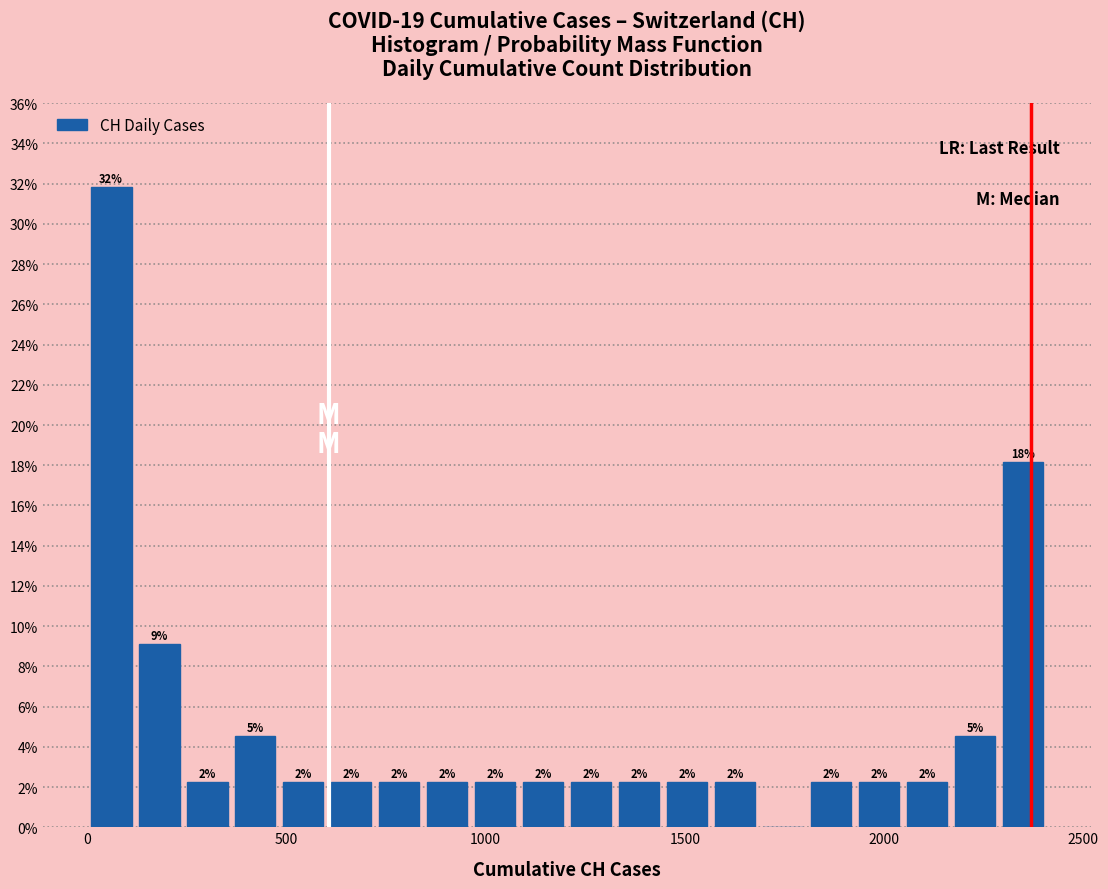

Around what value on the x-axis is the tallest bar? Give the approximate position of its centre, as read against the axis.

50